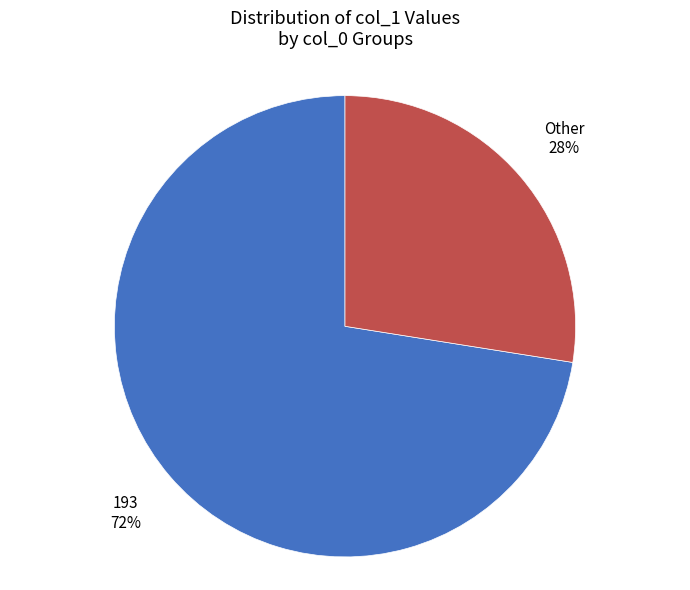

Do Other and 193 together represent more than half of the pie?

Yes